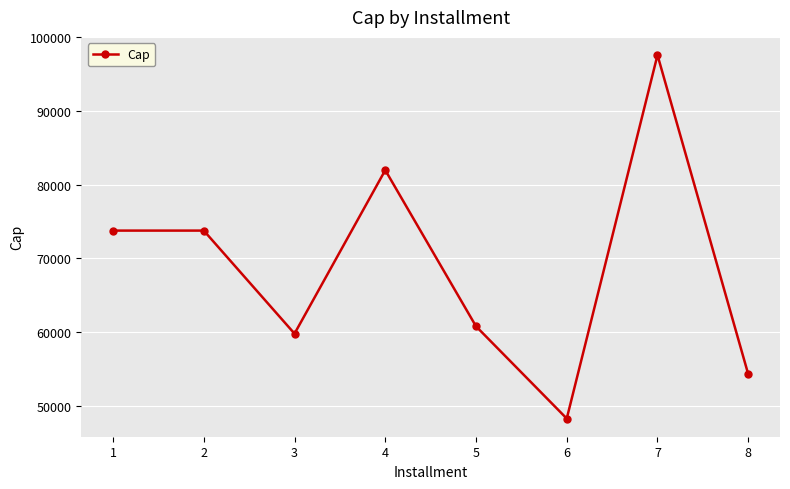

Reading left to right, list all the values displayed in this chart.

73780.2	73780.2	59795.8	81985.5	60789.9	48271.4	97604.2	54286.3